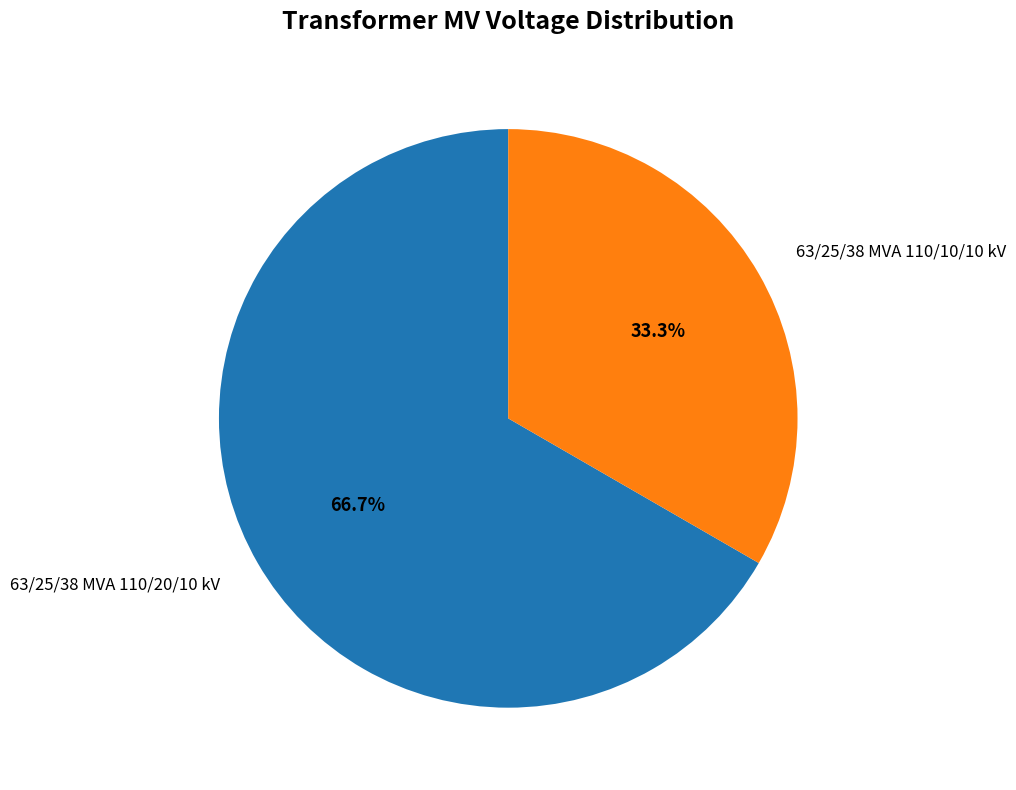

To the nearest percent, what percentage of the pie is 63/25/38 MVA 110/20/10 kV?

67%